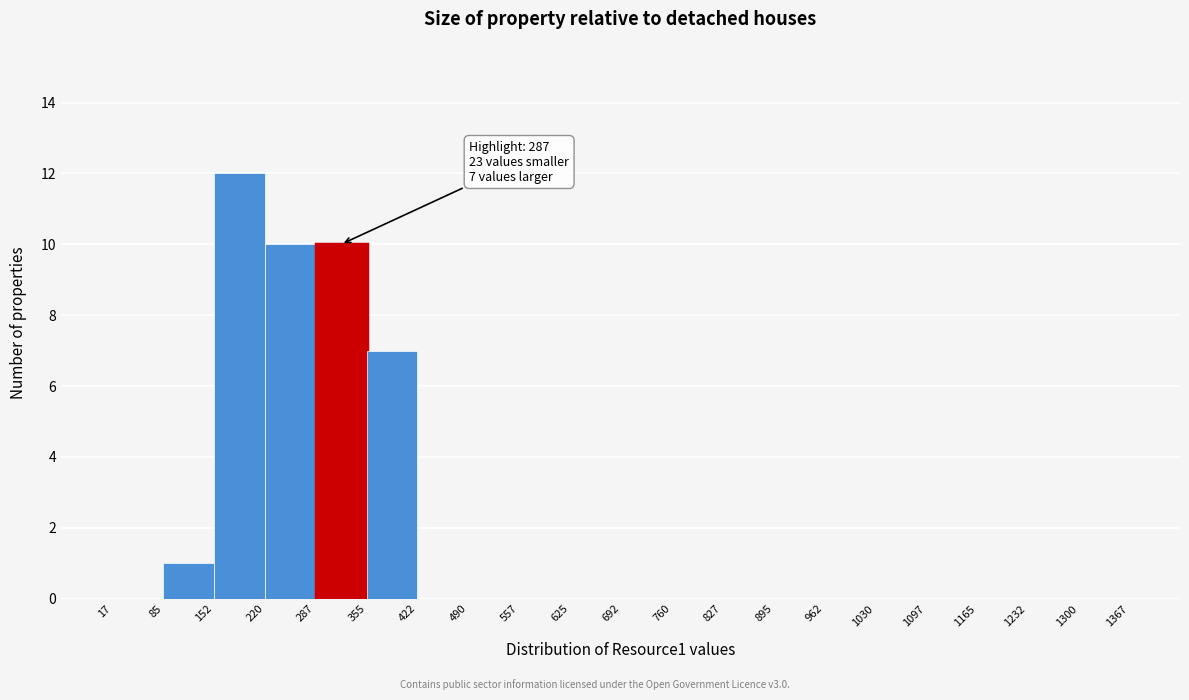

Over which range of the x-axis is the bar tallest?

152 to 220